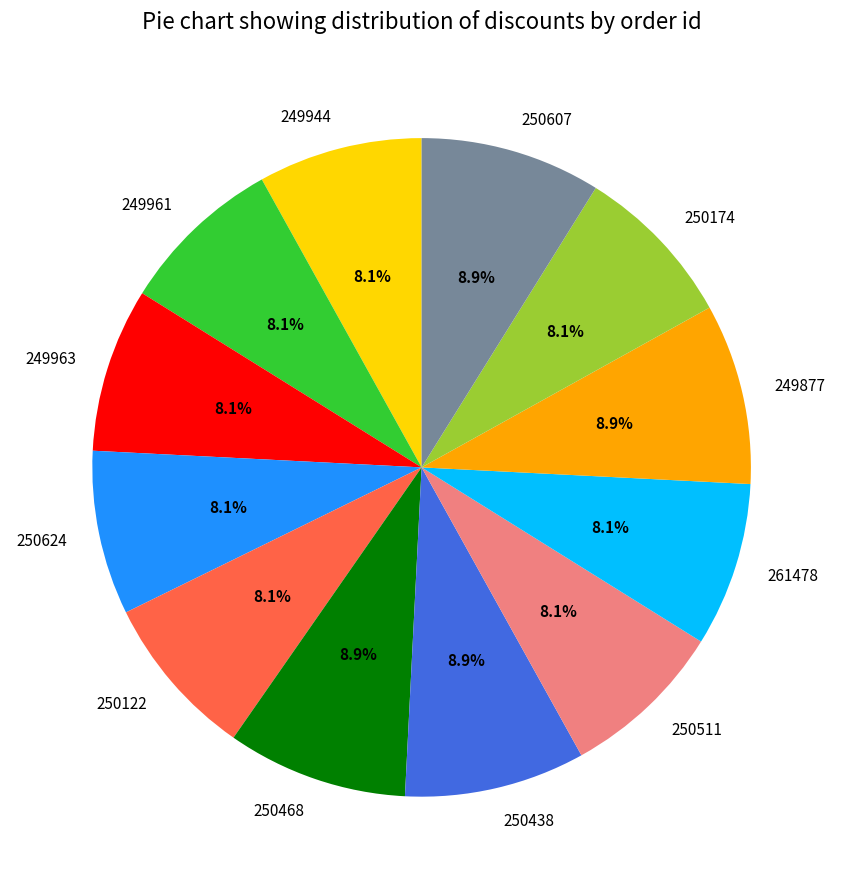

To the nearest percent, what percentage of the pie is 261478?

8%